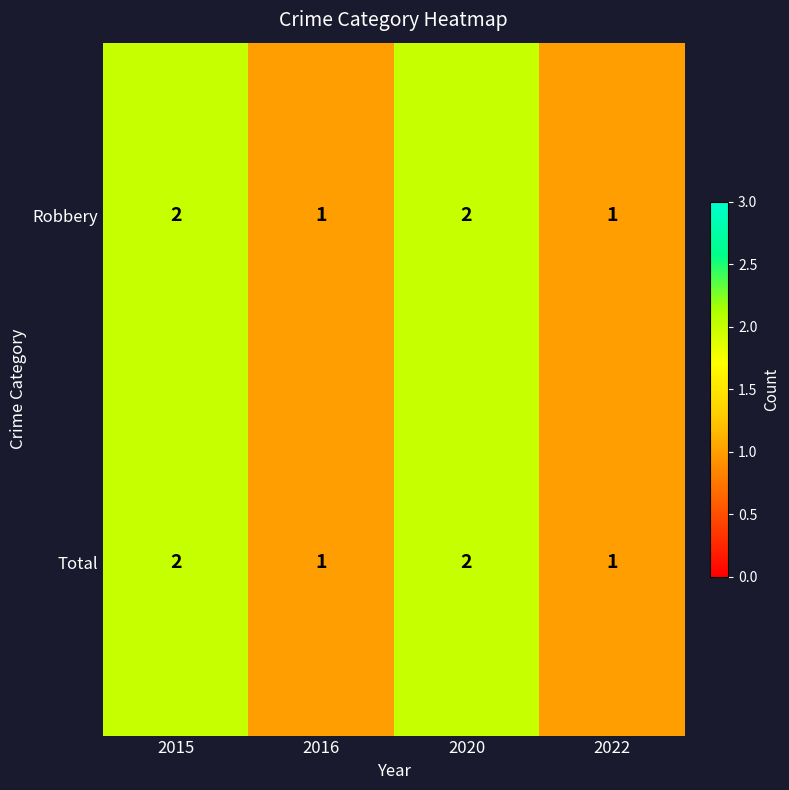

How many Total values are between 1 and 2?

4